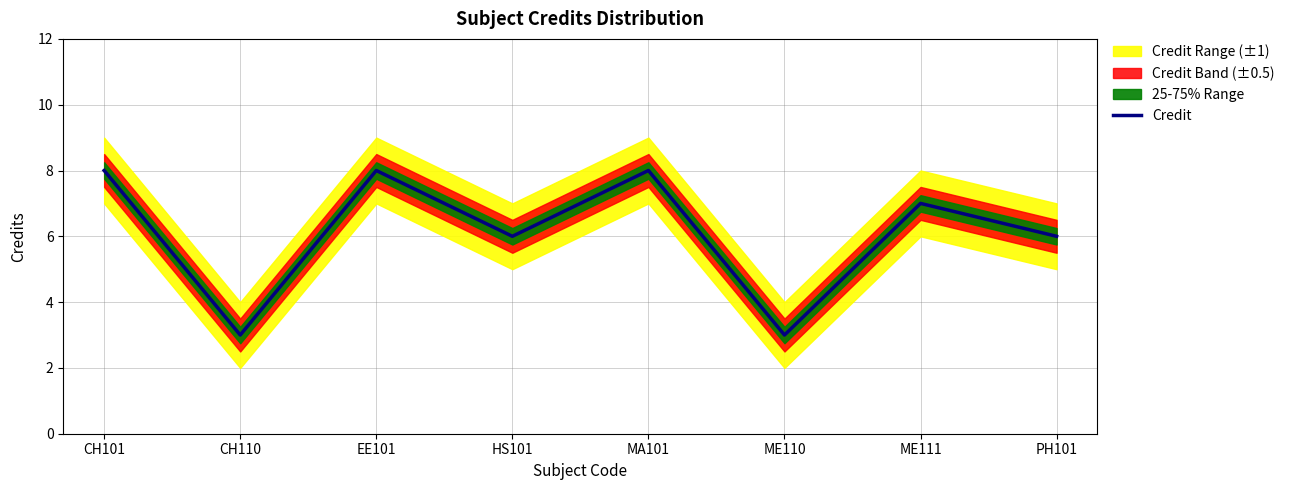

How many values are below 7?

4